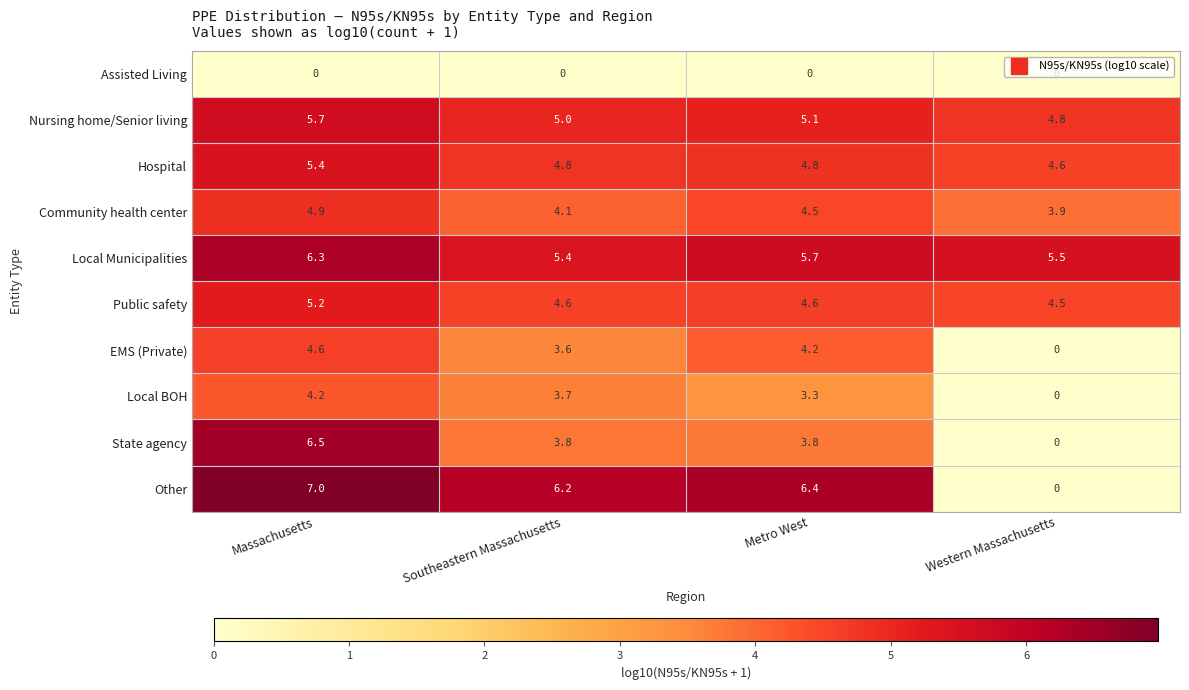

Rank the series at Southeastern Massachusetts from lowest to highest value.

Assisted Living, EMS (Private), Local BOH, State agency, Community health center, Public safety, Hospital, Nursing home/Senior living, Local Municipalities, Other